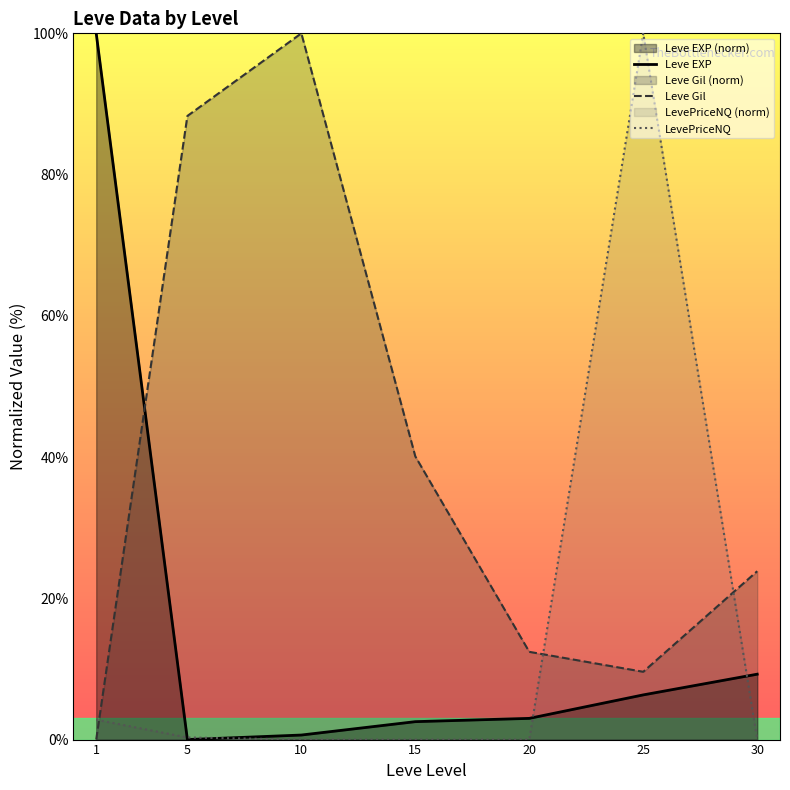

How many values in the Leve Gil series are below 23?

3